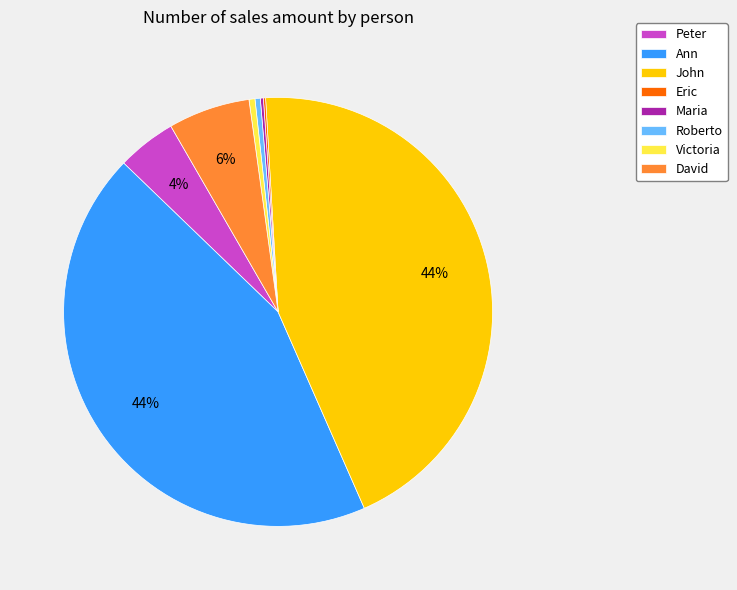

Combined, do Peter and David account for over 50%?

No